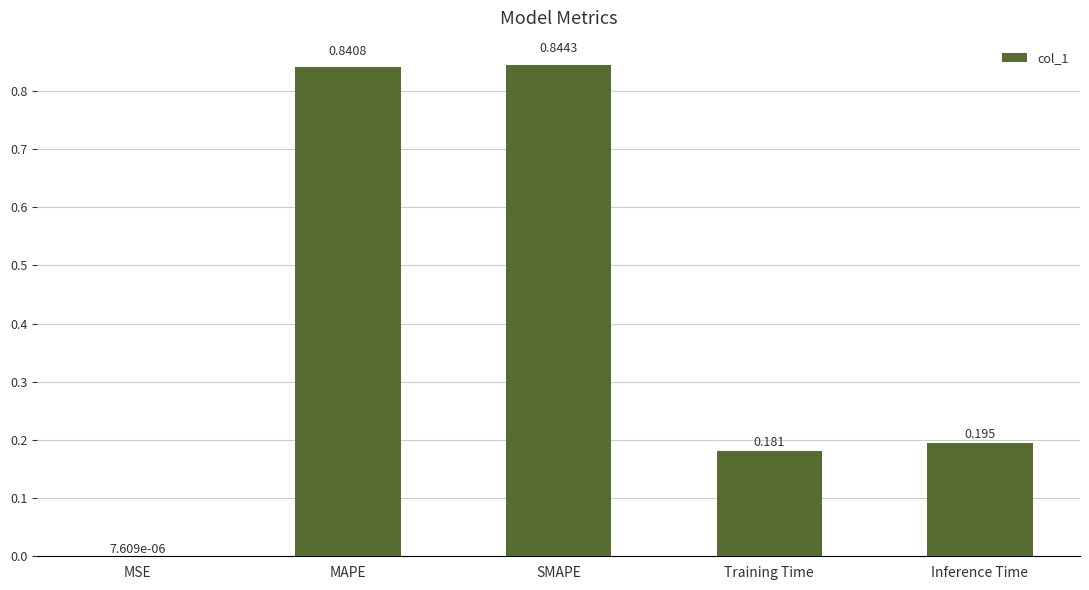

Between MAPE and SMAPE, which is larger?

SMAPE